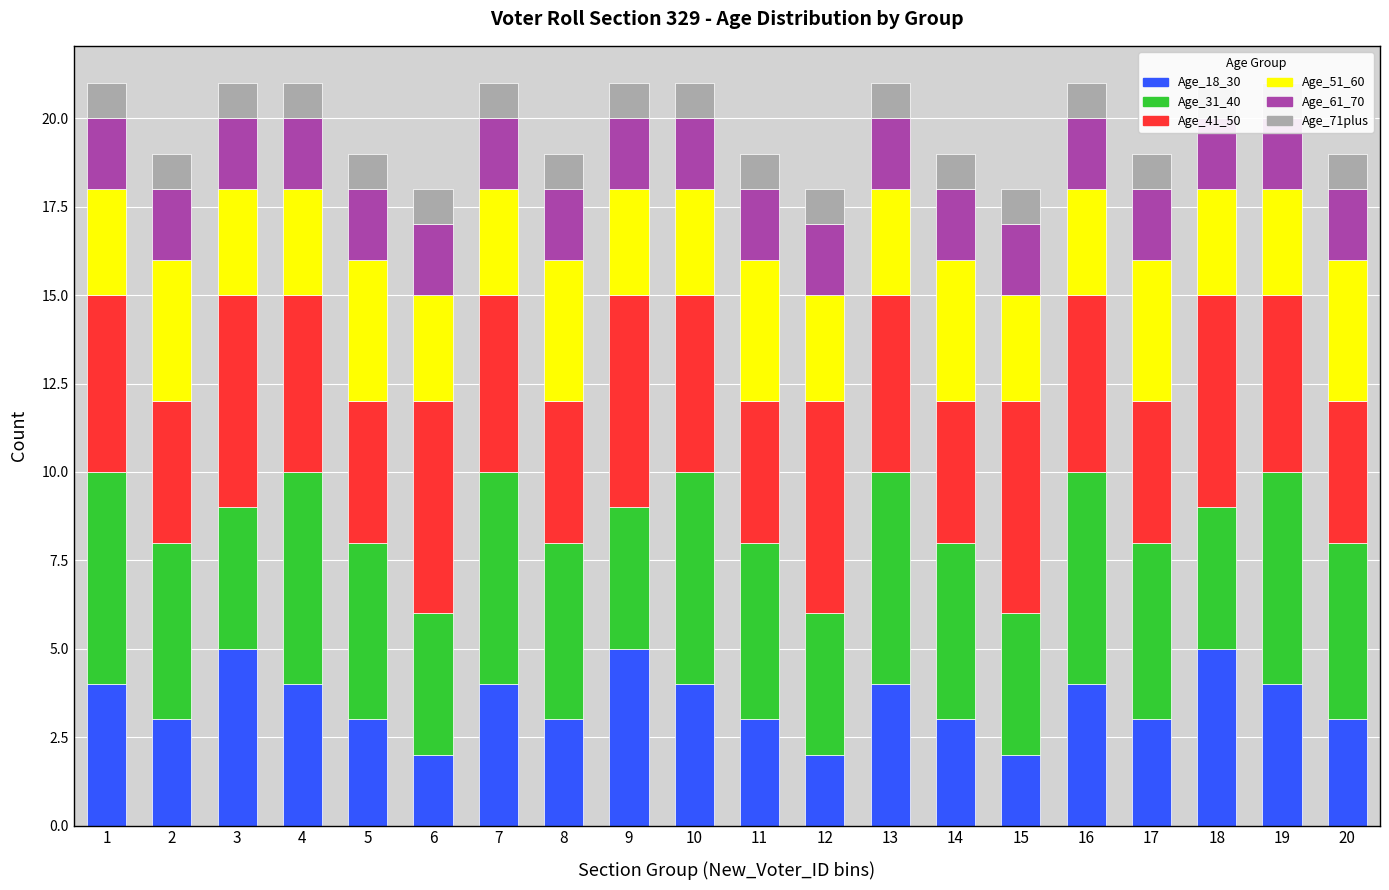

What is the value of the Age_18_30 bar at the 11th from the left?

3